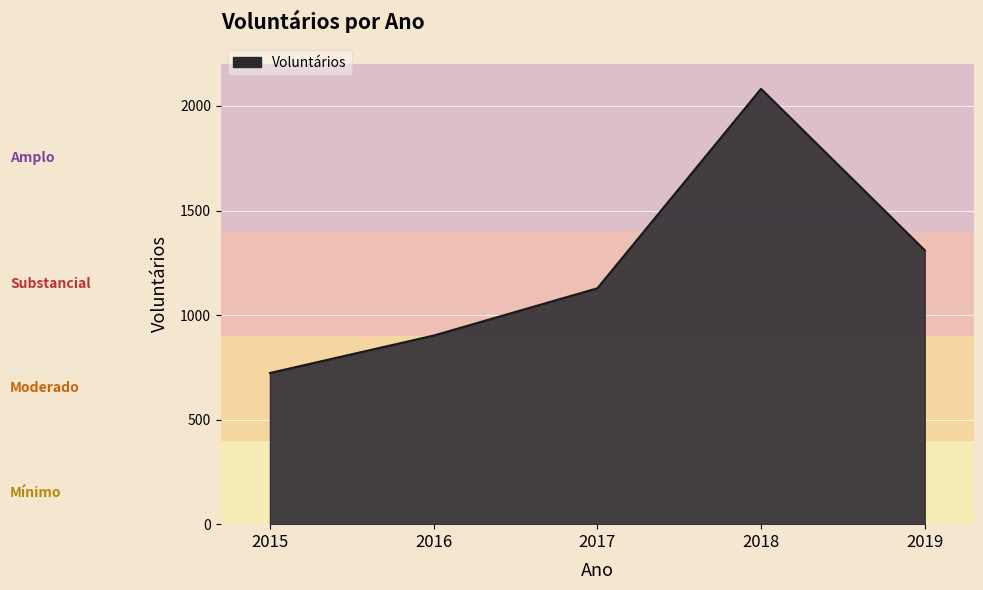

How many lines are shown in the chart?

1